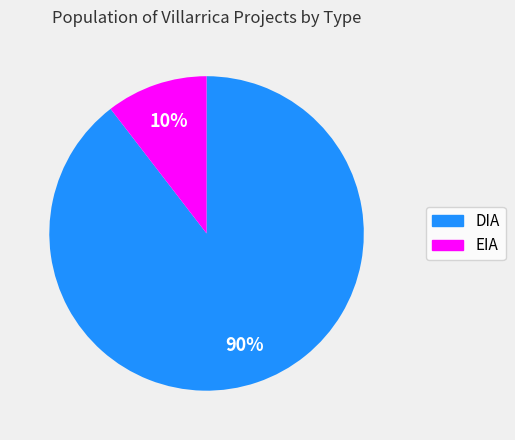

True or false: EIA accounts for 1% of the total.

False